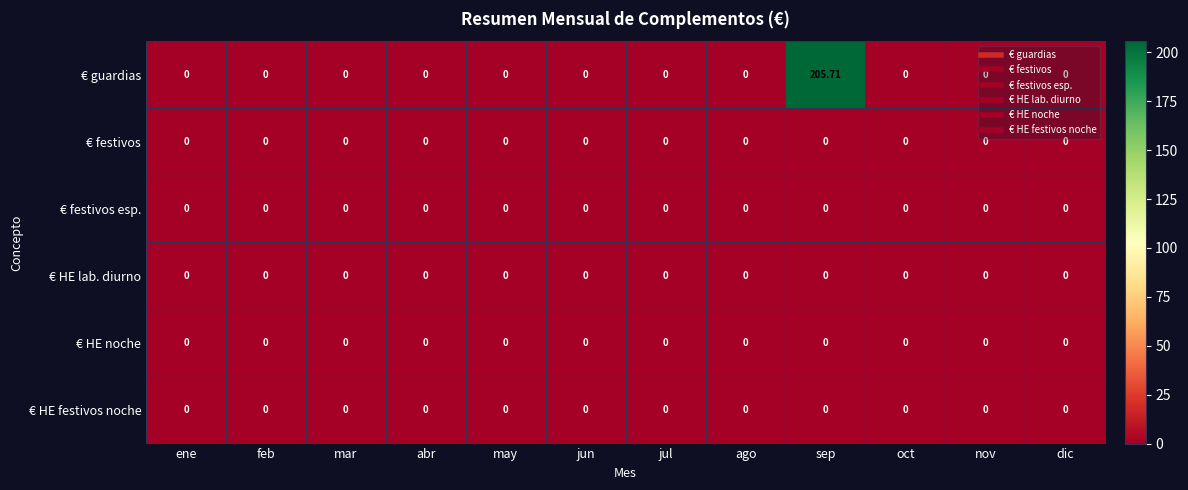

Which series has the largest total across all categories?

€ guardias